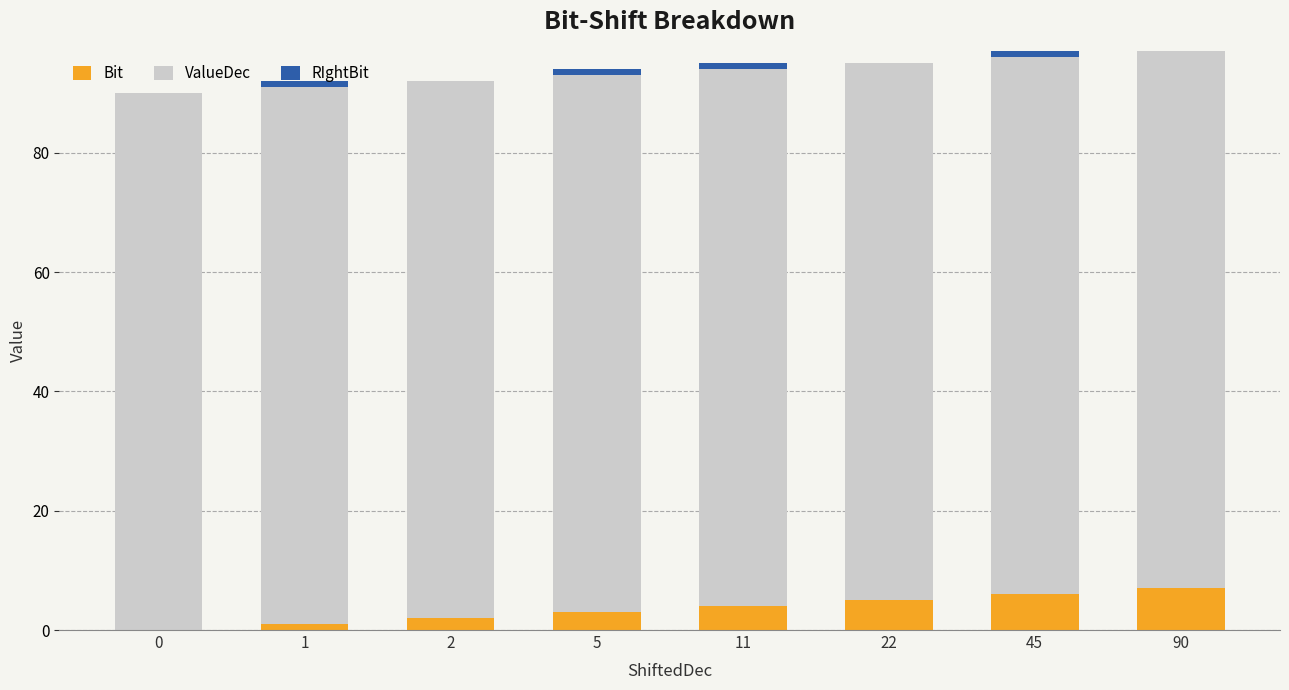

True or false: Bit has a value of 6 at 45.

True